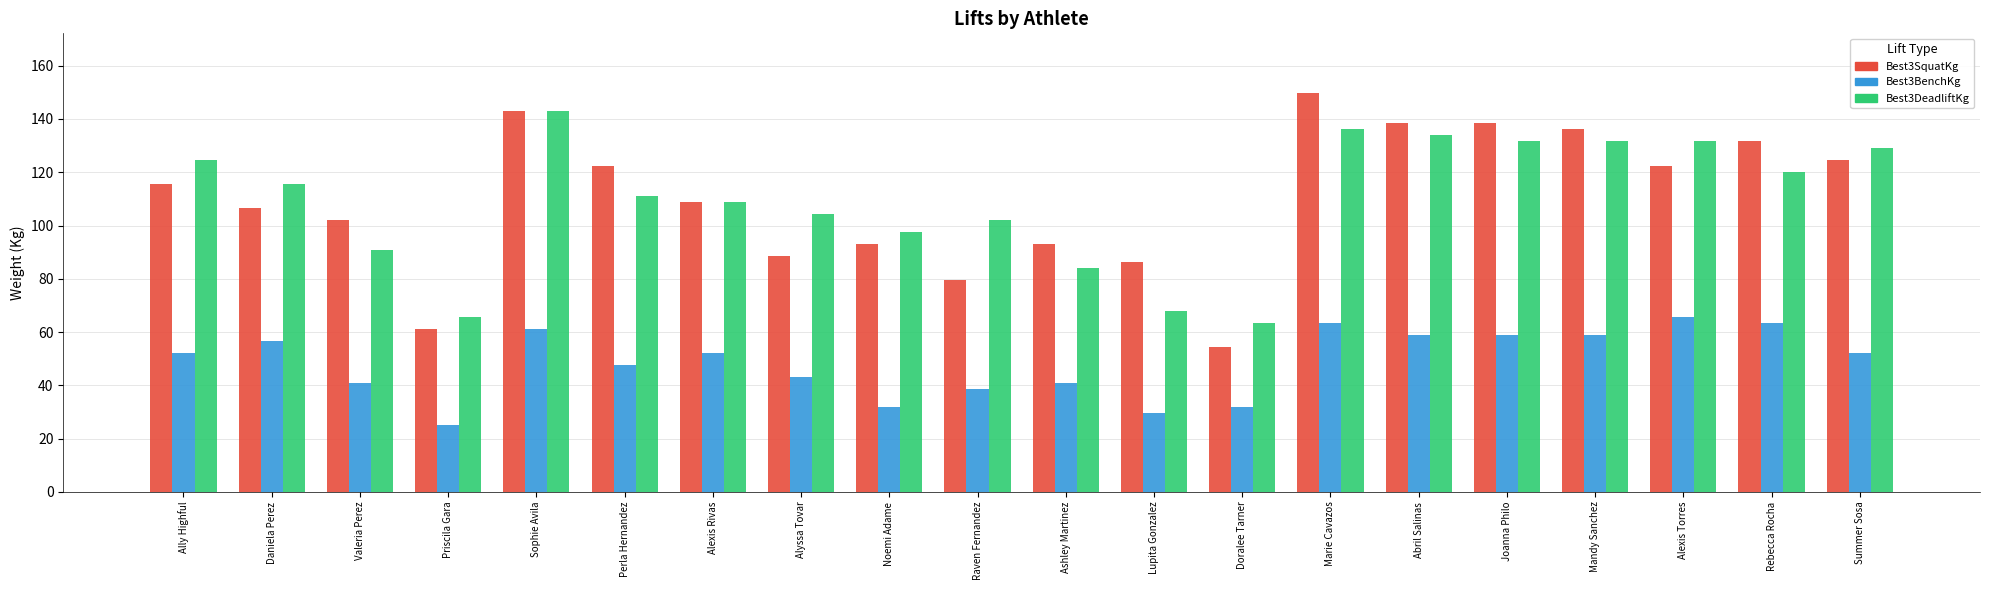

Rank the series at Rebecca Rocha from highest to lowest value.

Best3SquatKg, Best3DeadliftKg, Best3BenchKg